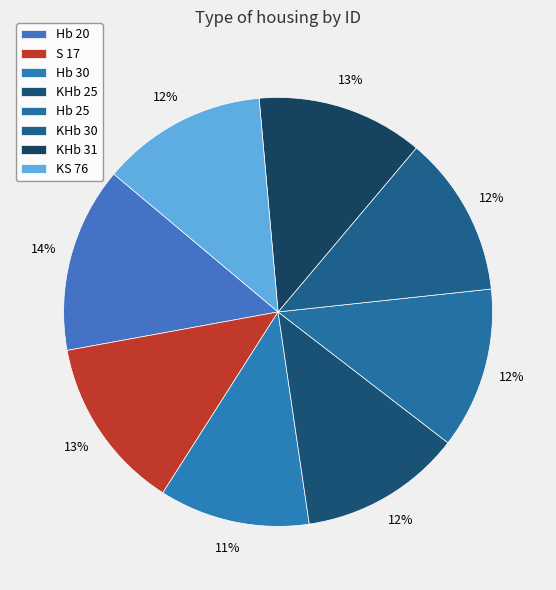

Count the number of slices in the pie.

8